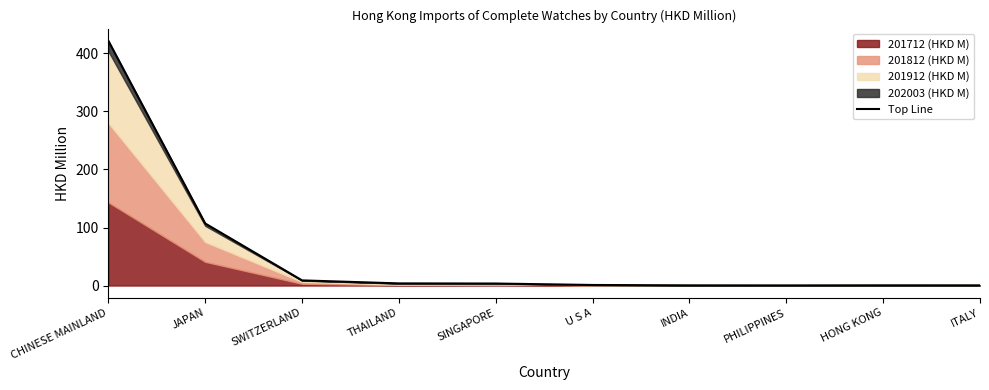

How many points are higher than both their immediate neighbors (excluding endpoints)?

1